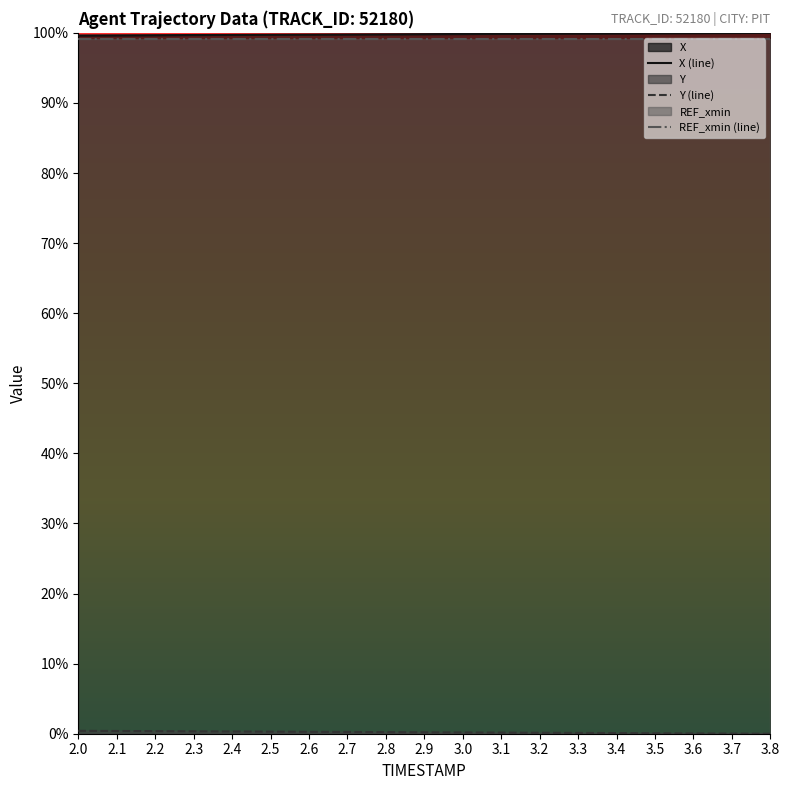

True or false: X and Y cross at least once.

False